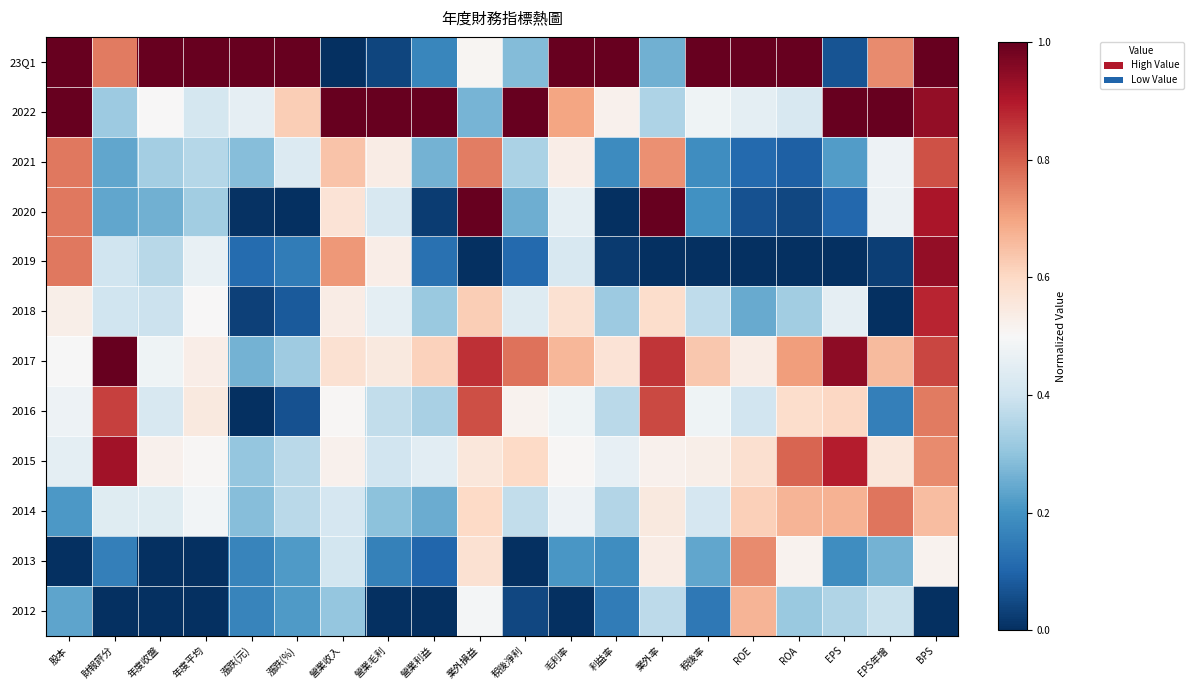

What is the total value across all series at 營業收入?

6.2